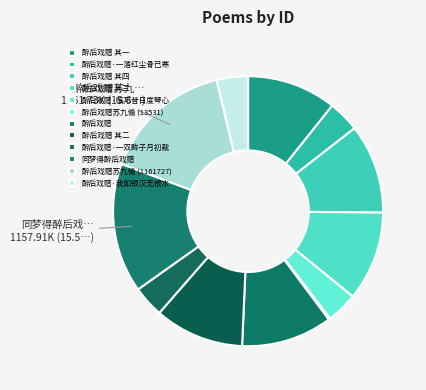

What is the change in value from 醉后戏赠 其二 to 醉后戏赠苏九翛 (1161727)?

+362351